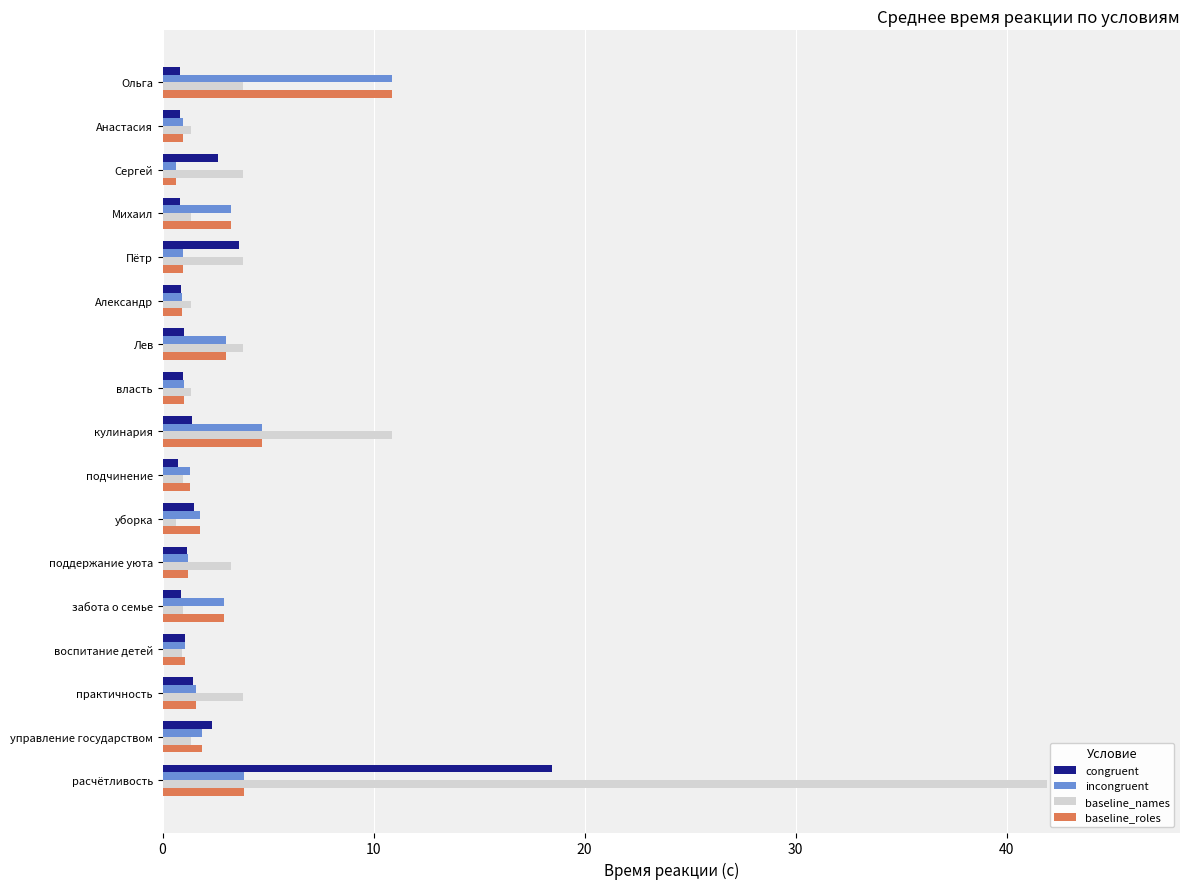

What is the maximum value shown in the chart?

41.9